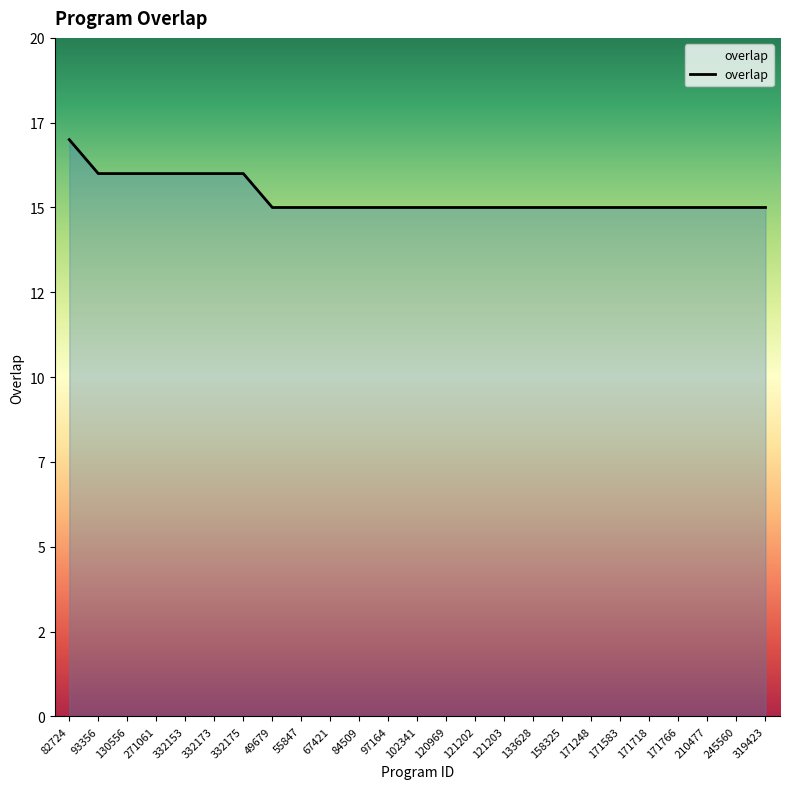

Is this an area chart (filled region under the line)?

Yes